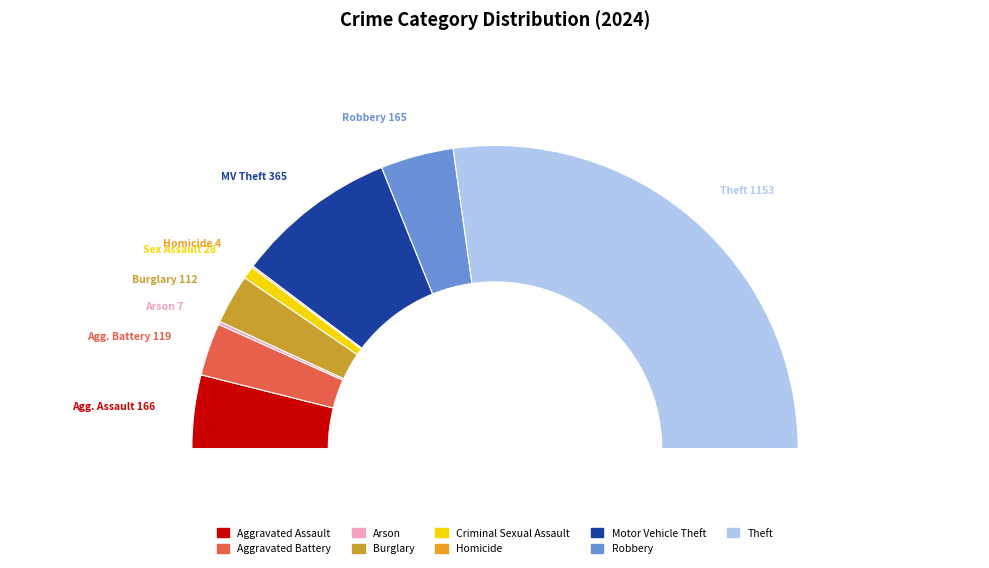

Combined, what portion of the pie is Robbery and Theft?

62.2%